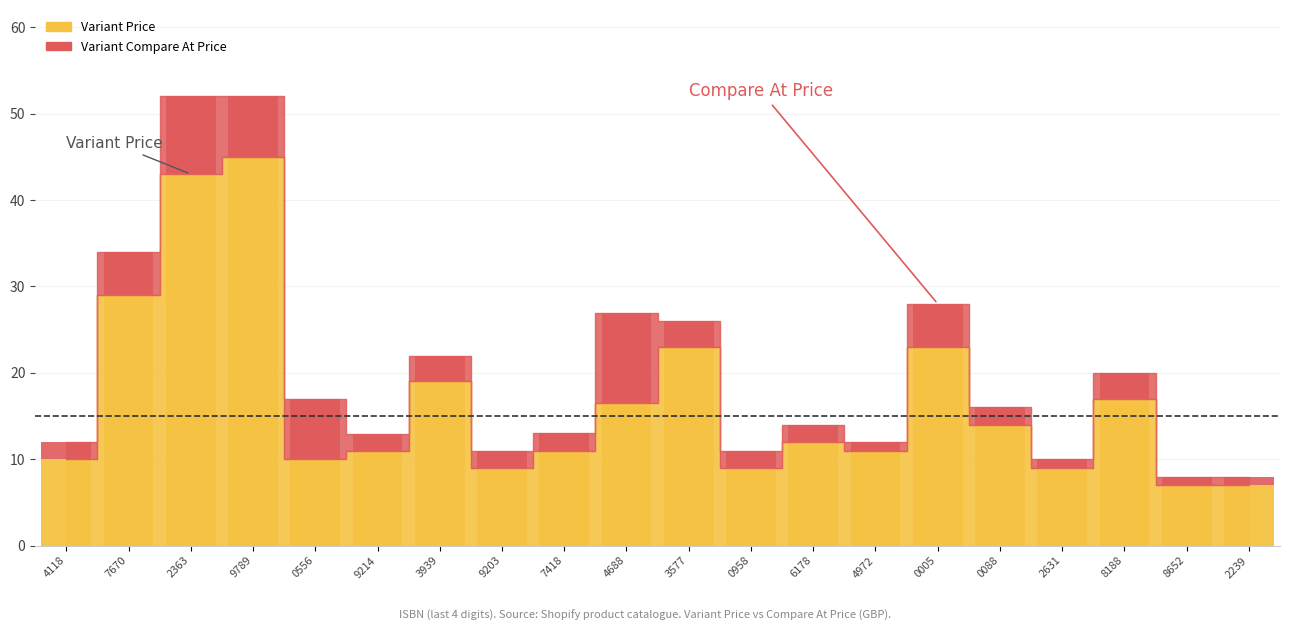

What is the change in value from 4118 to 8652?

-3.0